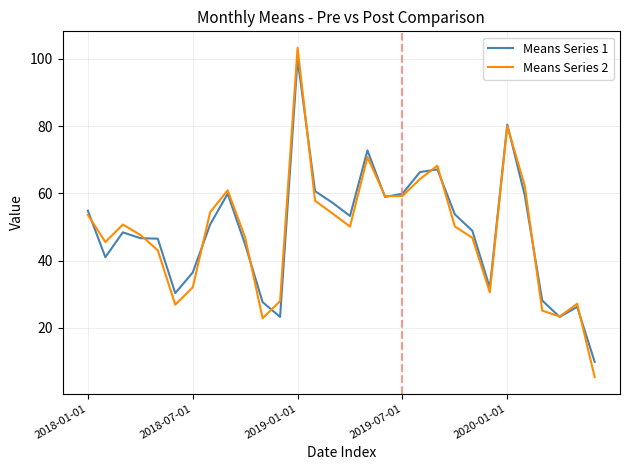

Which series has the widest spread of values?

Means Series 2